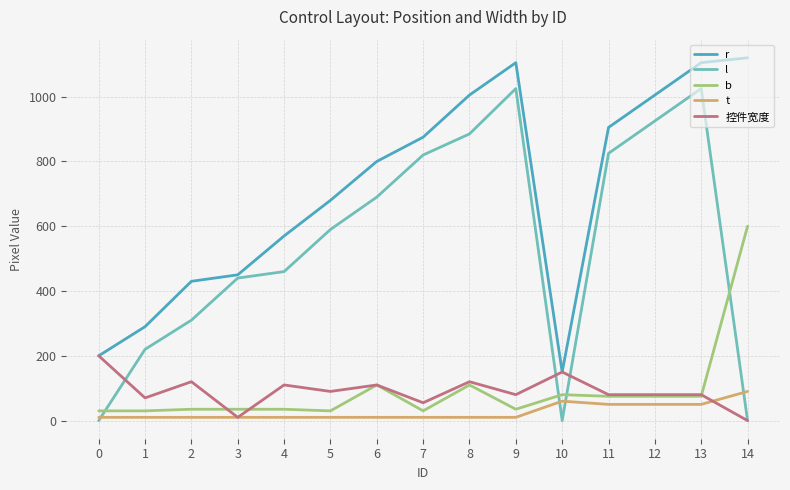

True or false: 控件宽度 has more than 1 points higher than both neighbors.

True